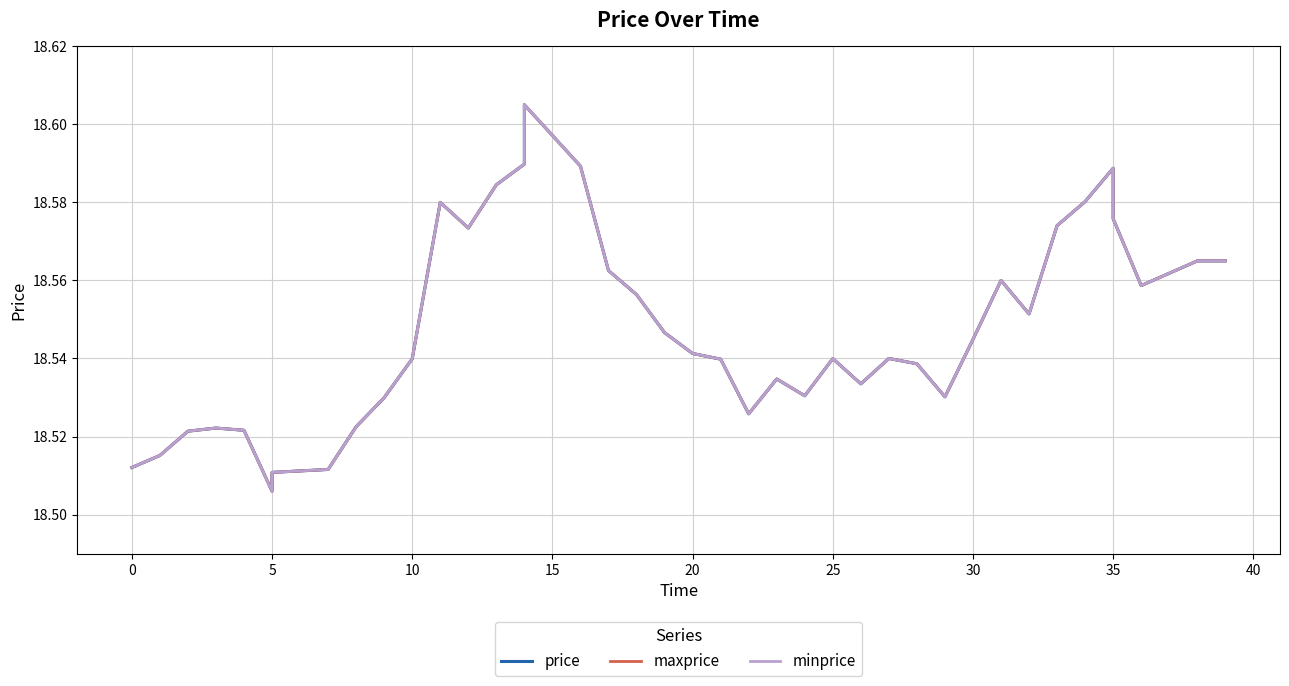

Reading left to right, extract all data points from this chart.

price: 18.5	18.5	18.5	18.5	18.5	18.5	18.5	18.5	18.5	18.5	18.5	18.6	18.6	18.6	18.6	18.6	18.6	18.6	18.6	18.5	18.5	18.5	18.5	18.5	18.5	18.5	18.5	18.5	18.5	18.5	18.5	18.6	18.6	18.6	18.6	18.6	18.6	18.6	18.6	18.6
maxprice: 18.5	18.5	18.5	18.5	18.5	18.5	18.5	18.5	18.5	18.5	18.5	18.6	18.6	18.6	18.6	18.6	18.6	18.6	18.6	18.5	18.5	18.5	18.5	18.5	18.5	18.5	18.5	18.5	18.5	18.5	18.5	18.6	18.6	18.6	18.6	18.6	18.6	18.6	18.6	18.6
minprice: 18.5	18.5	18.5	18.5	18.5	18.5	18.5	18.5	18.5	18.5	18.5	18.6	18.6	18.6	18.6	18.6	18.6	18.6	18.6	18.5	18.5	18.5	18.5	18.5	18.5	18.5	18.5	18.5	18.5	18.5	18.5	18.6	18.6	18.6	18.6	18.6	18.6	18.6	18.6	18.6